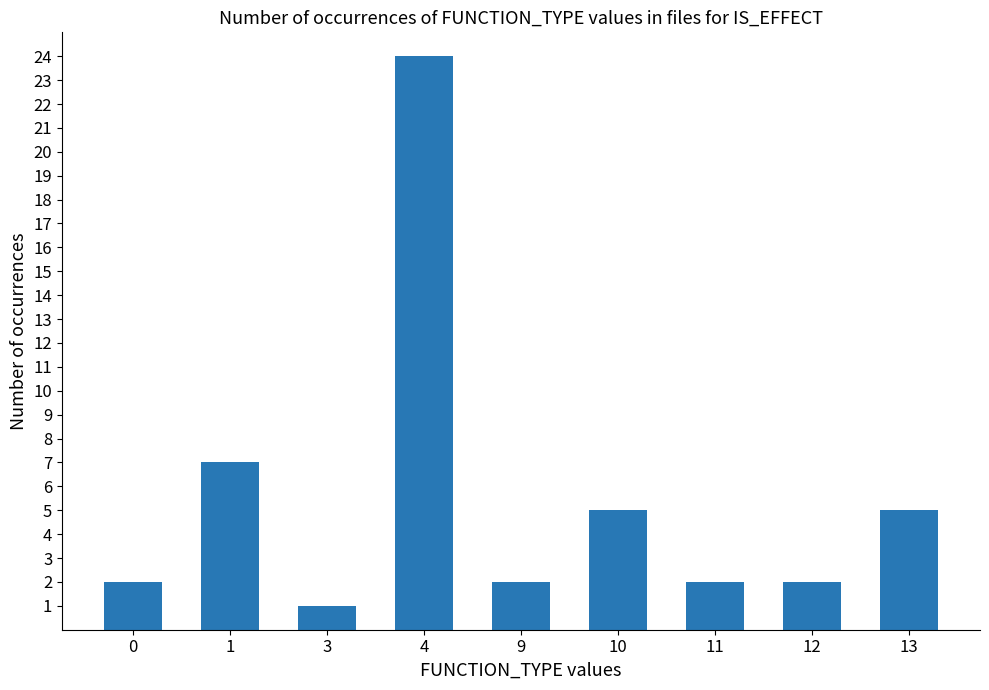

Does the chart contain stacked bars?

No